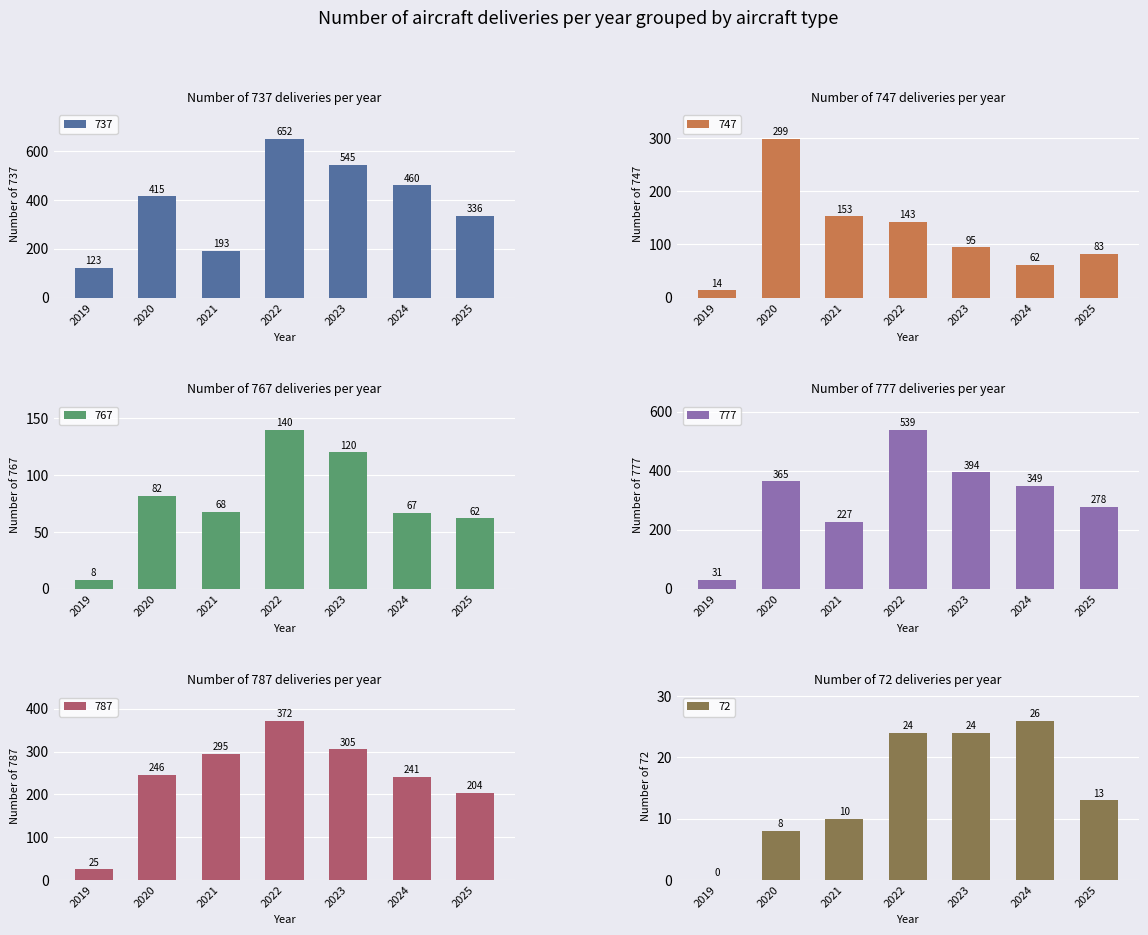

What is the sum of the 787 values at 2019 and 2022?

397